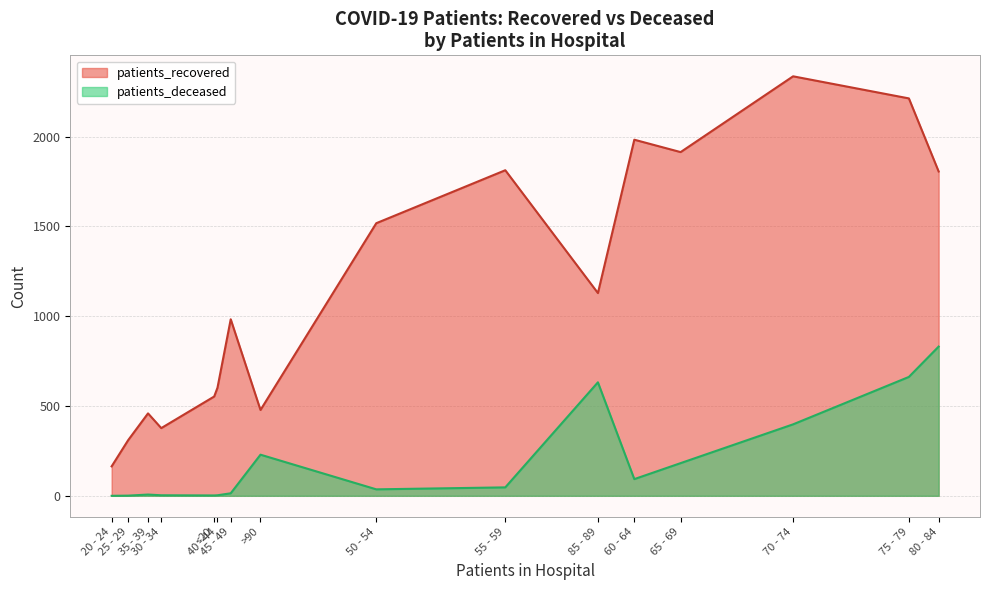

At how many categories does at least one series exceed 1383?

7